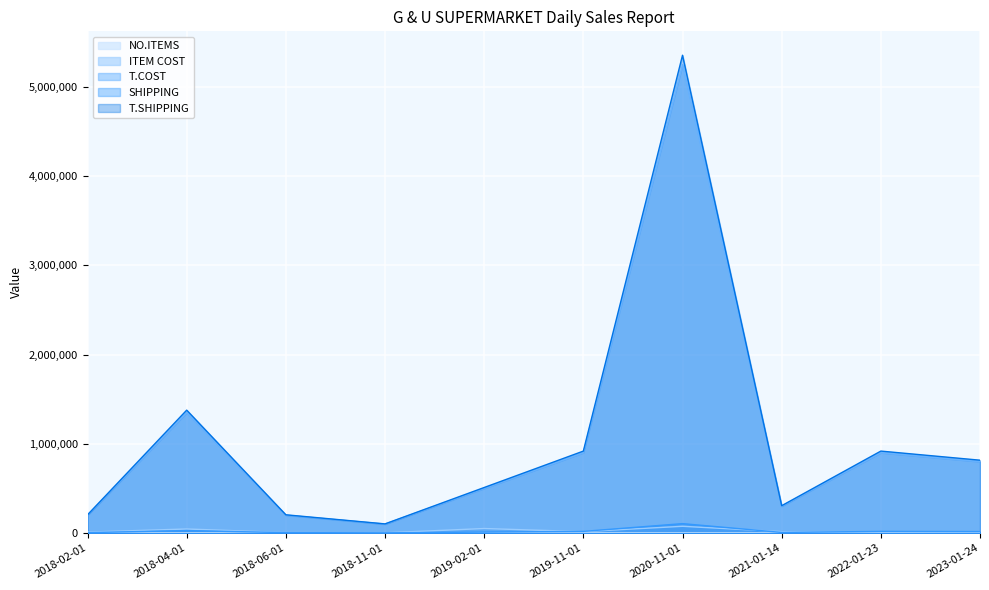

How many interior local valleys does the NO.ITEMS series have?

2